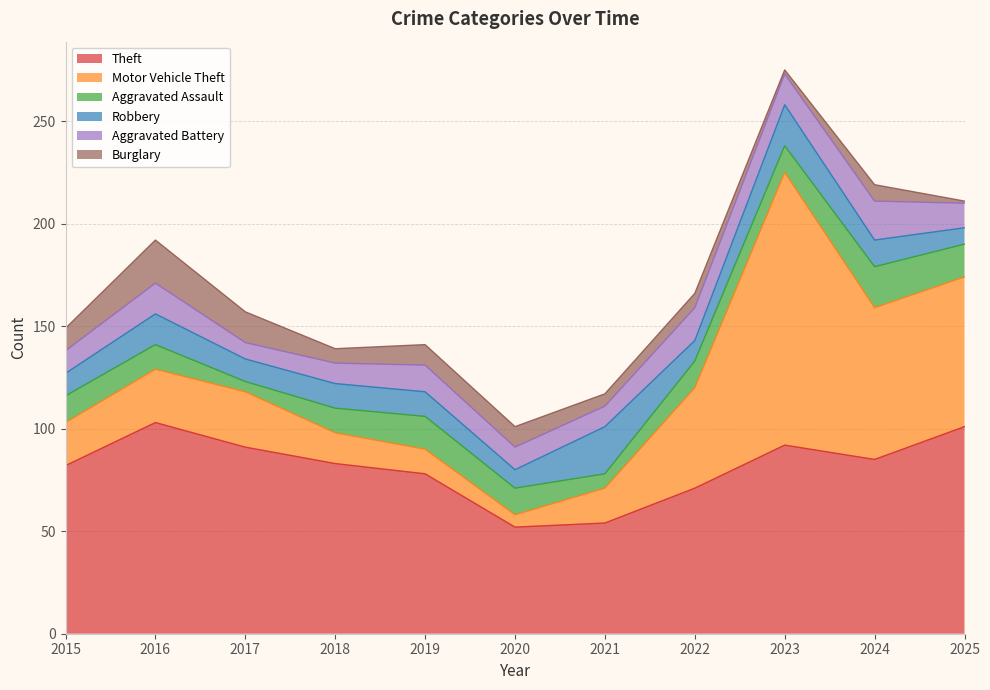

How many data points in Burglary are above 8?

5